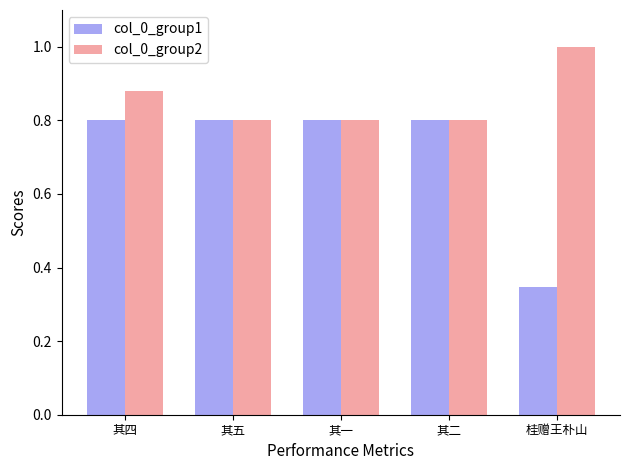

Which series has the largest range (max minus min)?

col_0_group1